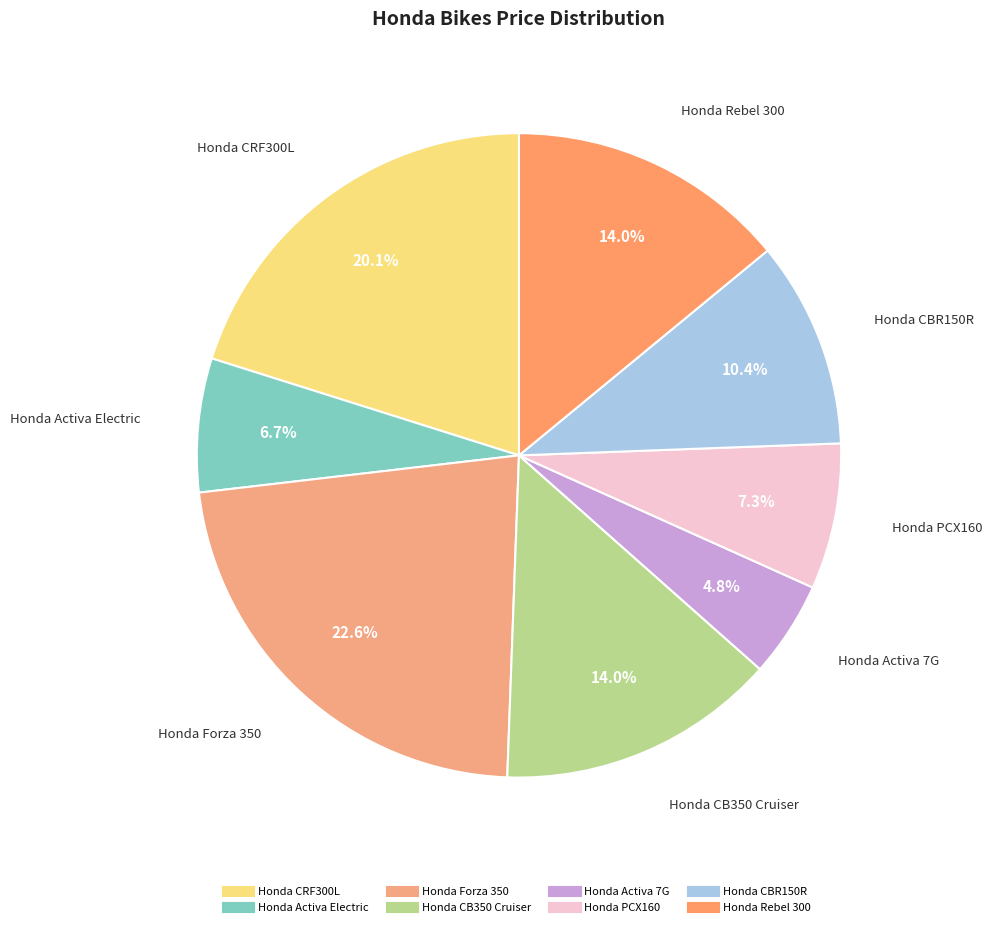

Does Honda CRF300L account for over 50% of the chart?

No